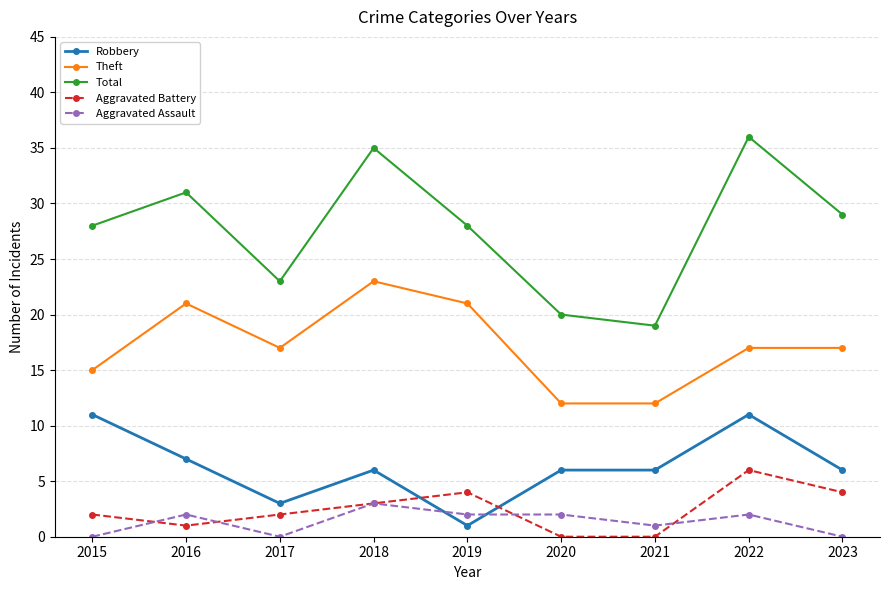

Which series ends up on top after the final intersection of Aggravated Assault and Robbery?

Robbery